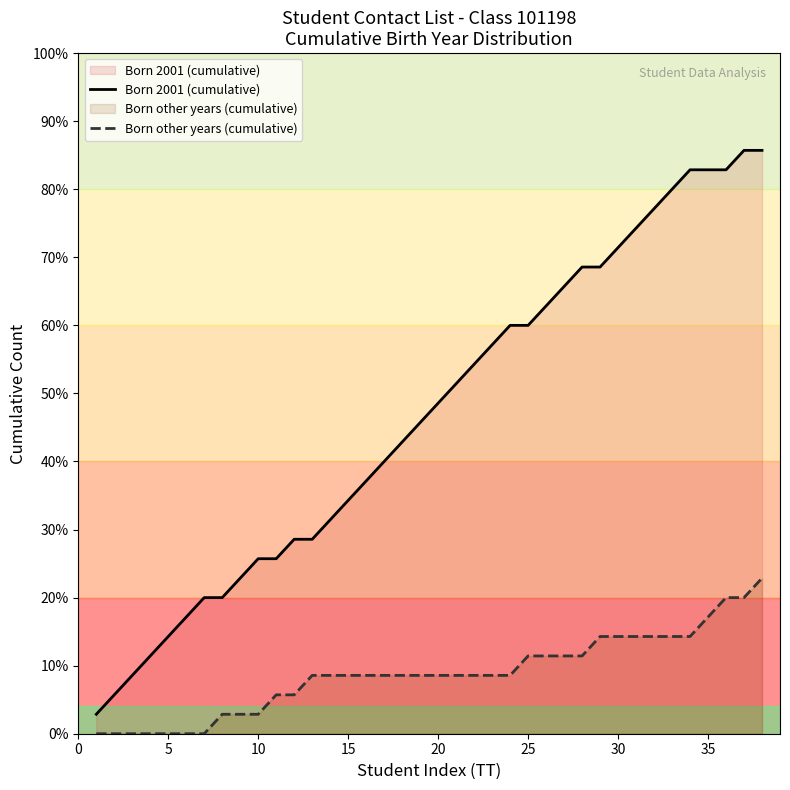

What is the value of the Born 2001 (cumulative) point at the 17th from the left?

14